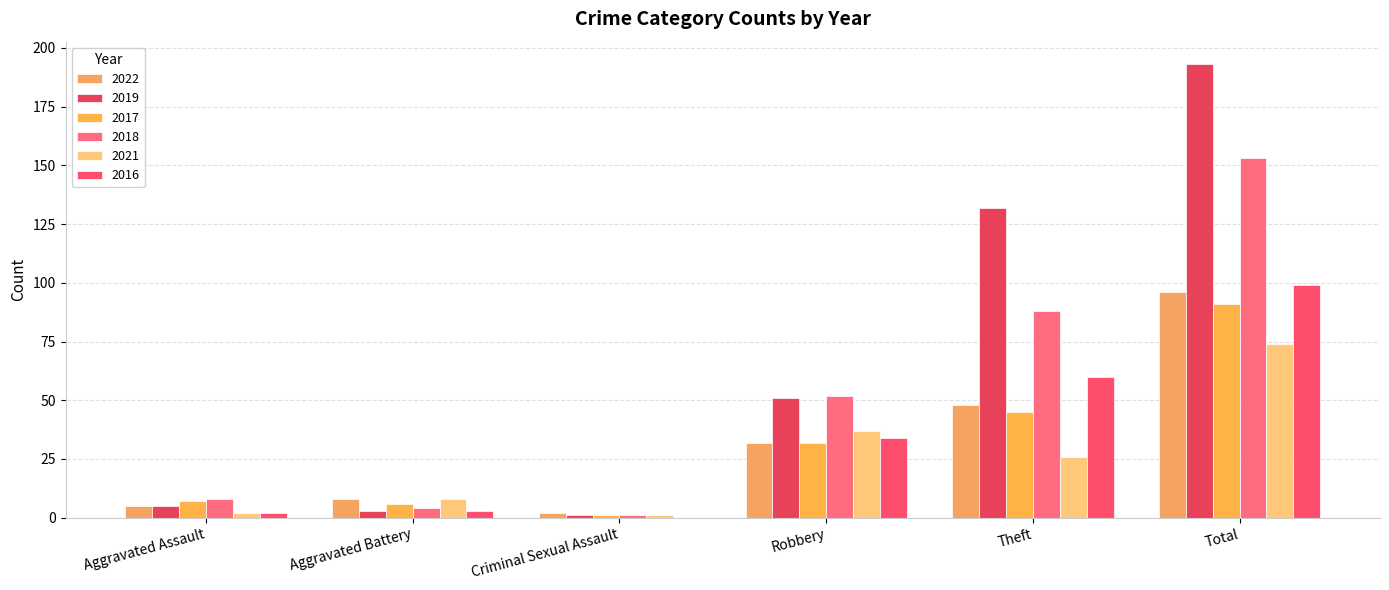

Reading right to left, list all the values displayed in this chart.

2022: Total=96	Theft=48	Robbery=32	Criminal Sexual Assault=2	Aggravated Battery=8	Aggravated Assault=5
2019: Total=193	Theft=132	Robbery=51	Criminal Sexual Assault=1	Aggravated Battery=3	Aggravated Assault=5
2017: Total=91	Theft=45	Robbery=32	Criminal Sexual Assault=1	Aggravated Battery=6	Aggravated Assault=7
2018: Total=153	Theft=88	Robbery=52	Criminal Sexual Assault=1	Aggravated Battery=4	Aggravated Assault=8
2021: Total=74	Theft=26	Robbery=37	Criminal Sexual Assault=1	Aggravated Battery=8	Aggravated Assault=2
2016: Total=99	Theft=60	Robbery=34	Criminal Sexual Assault=0	Aggravated Battery=3	Aggravated Assault=2